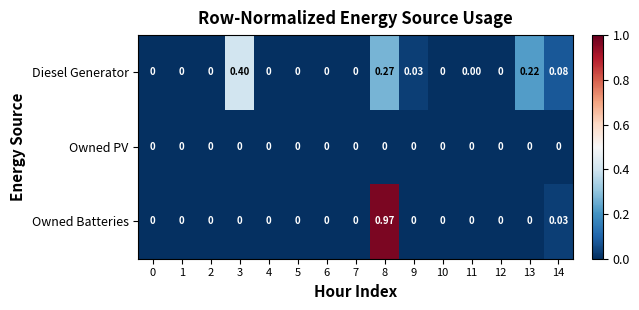

At 14, list the series in order from largest to smallest.

Diesel Generator, Owned Batteries, Owned PV